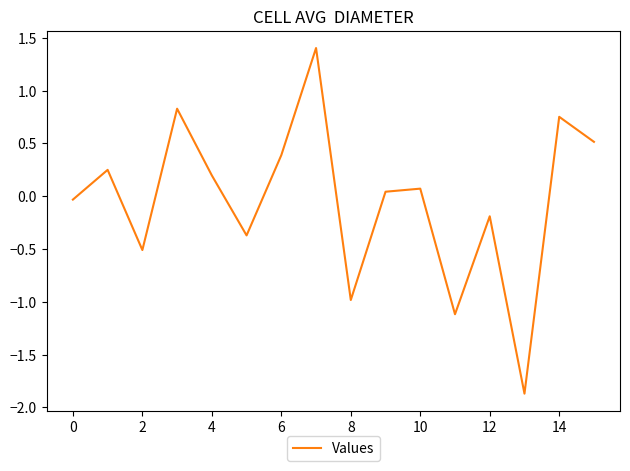

How many series are shown in this chart?

1